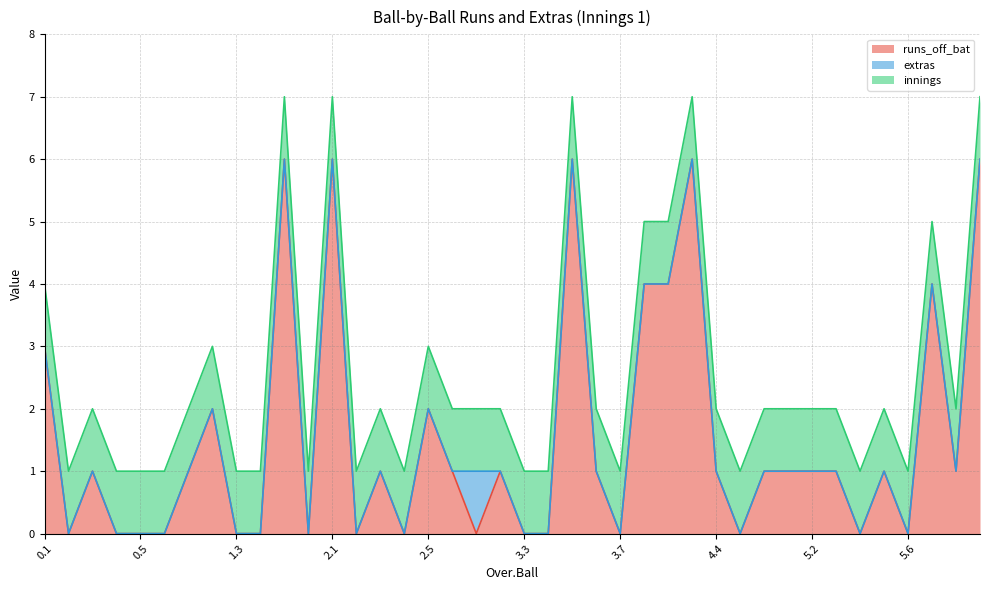

What is the label of the 31st point from the right?

1.4